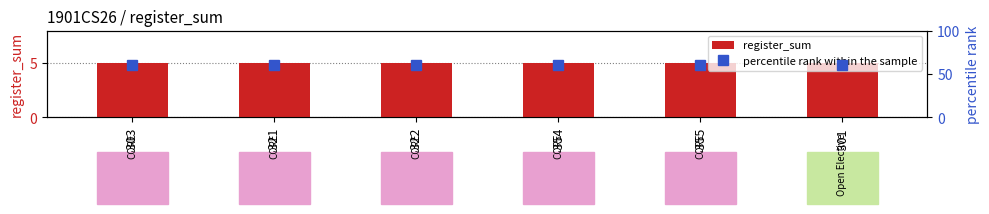

Reading left to right, what are all the values shown in this chart?

register_sum: 5	5	5	5	5	5
percentile rank within the sample: 60	60	60	60	60	60